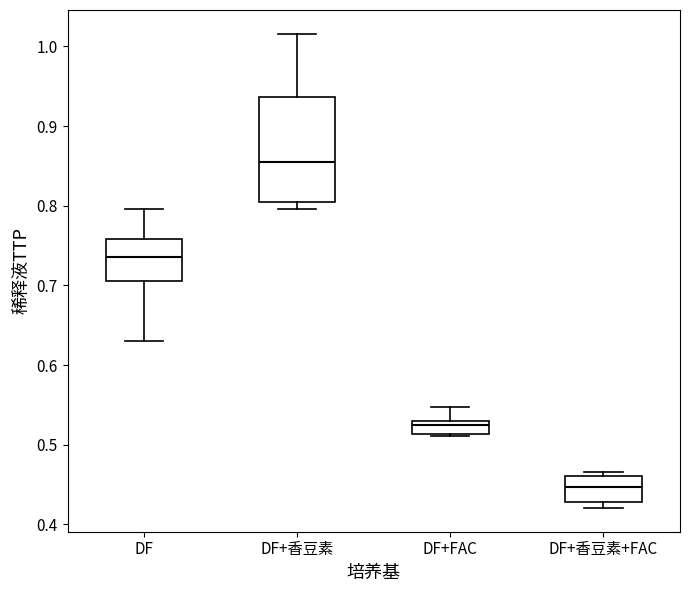

Which box has the highest median line?

DF+香豆素